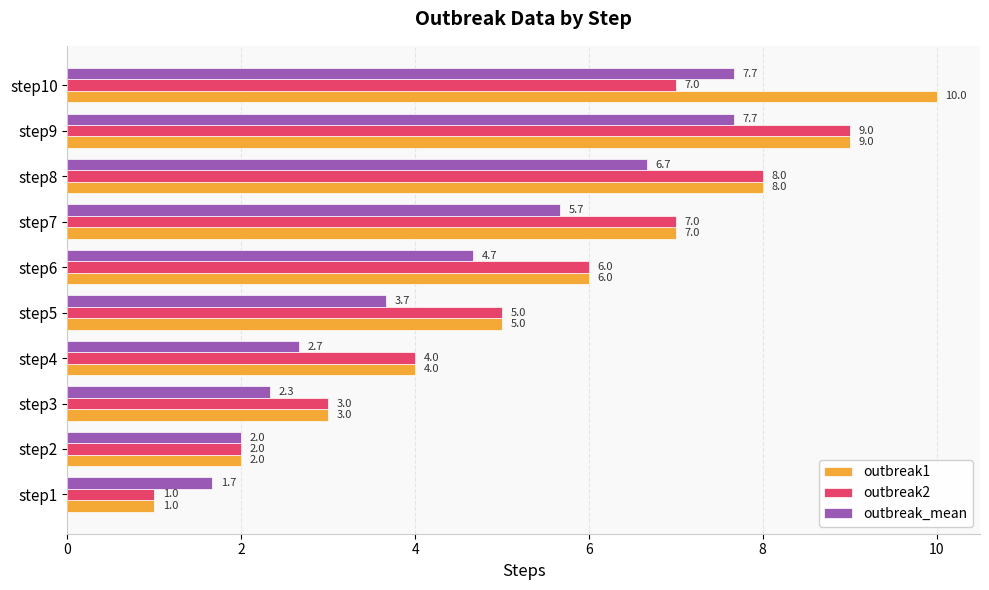

What is the spread (max minus min) of values at step9?

1.3